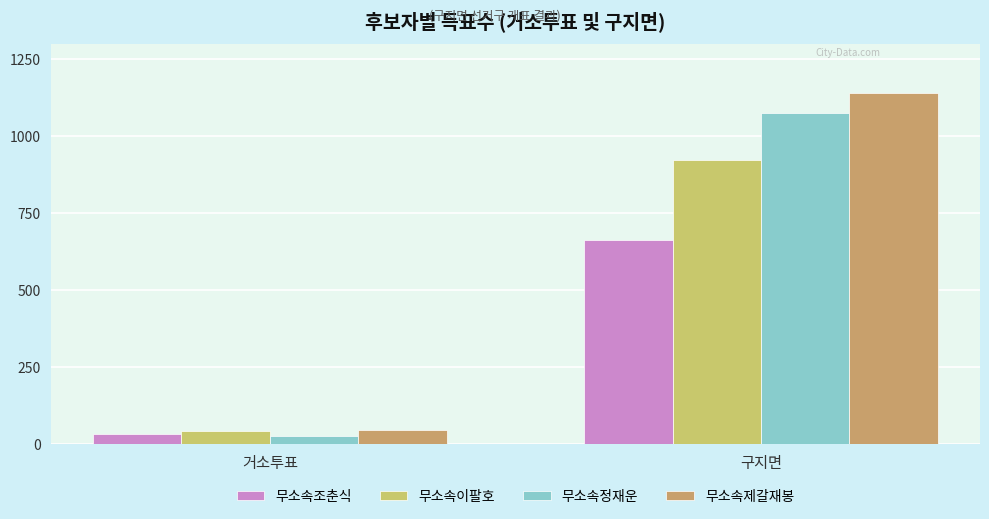

At how many categories does at least one series exceed 1014?

1